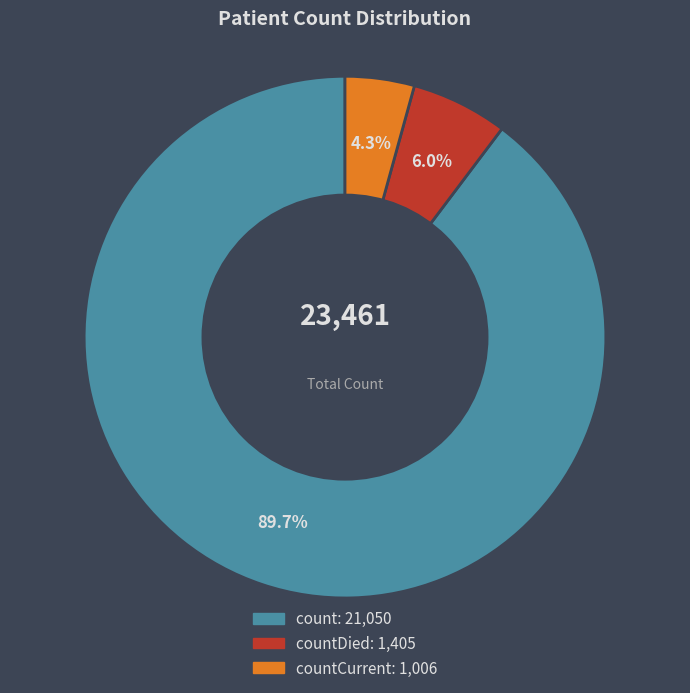

Count the number of slices in the pie.

3